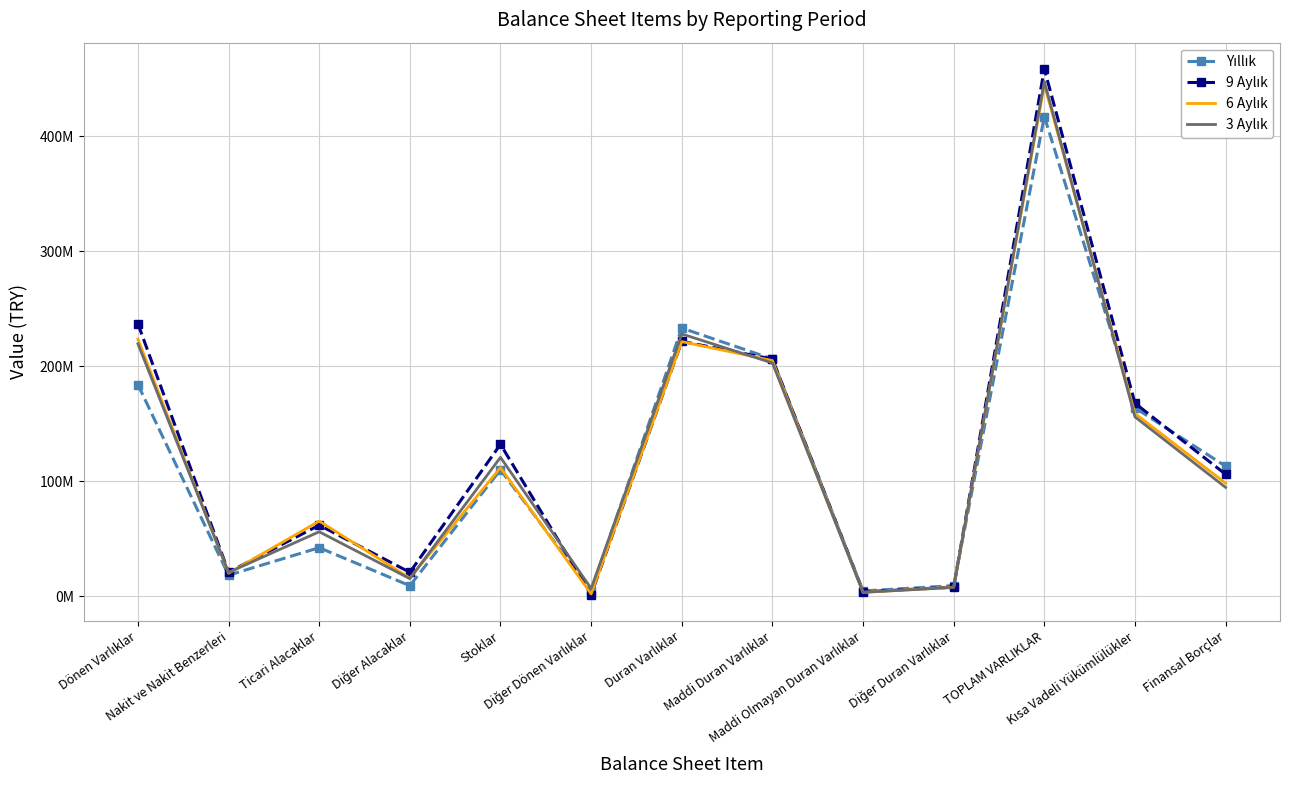

Where is the first local maximum for 9 Aylık?

Ticari Alacaklar